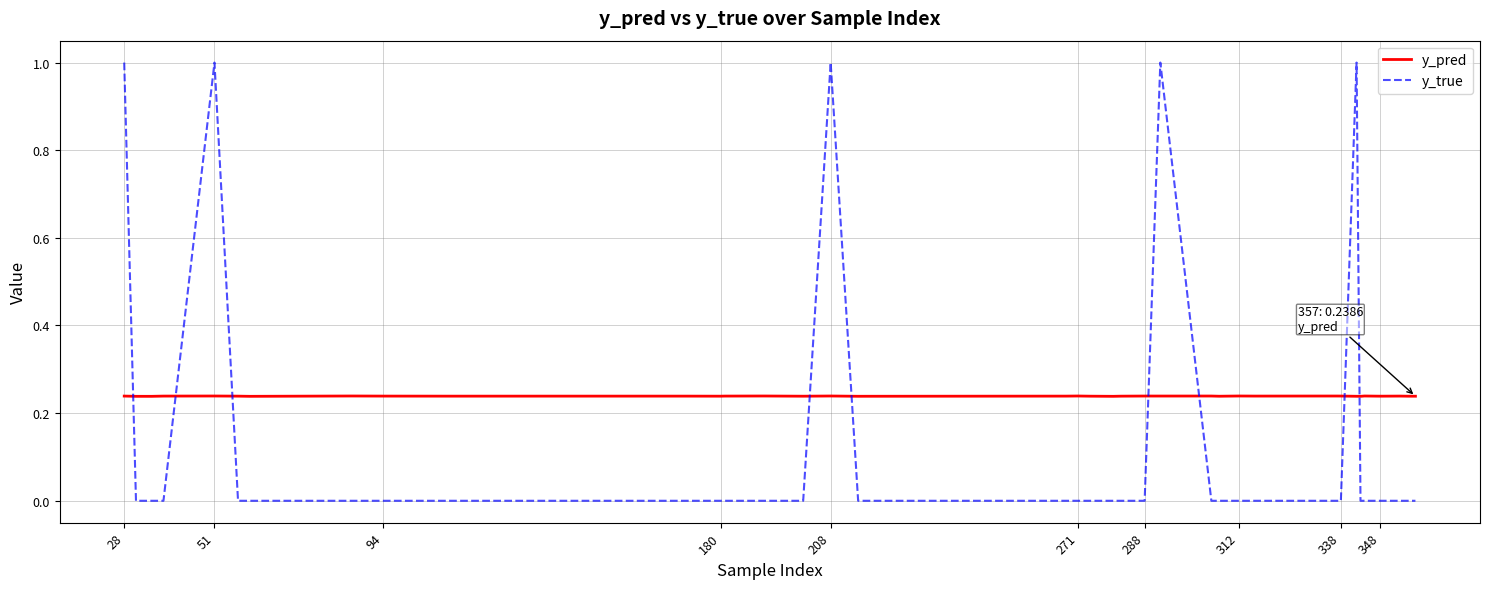

Which series has the widest spread of values?

y_true